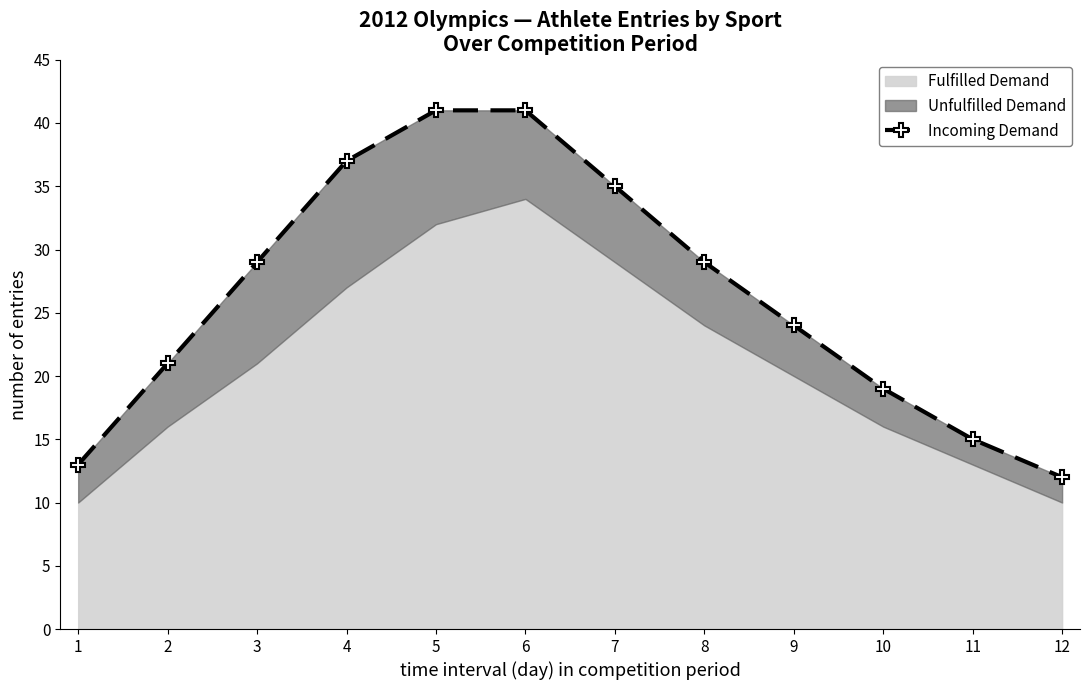

What is the difference between the maximum and second lowest values?

28